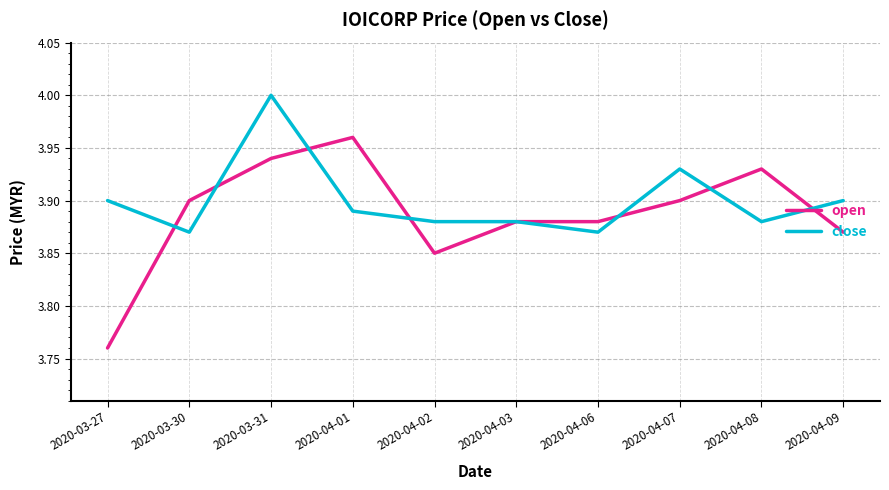

What is the total value across all series at 2020-04-09?

7.8